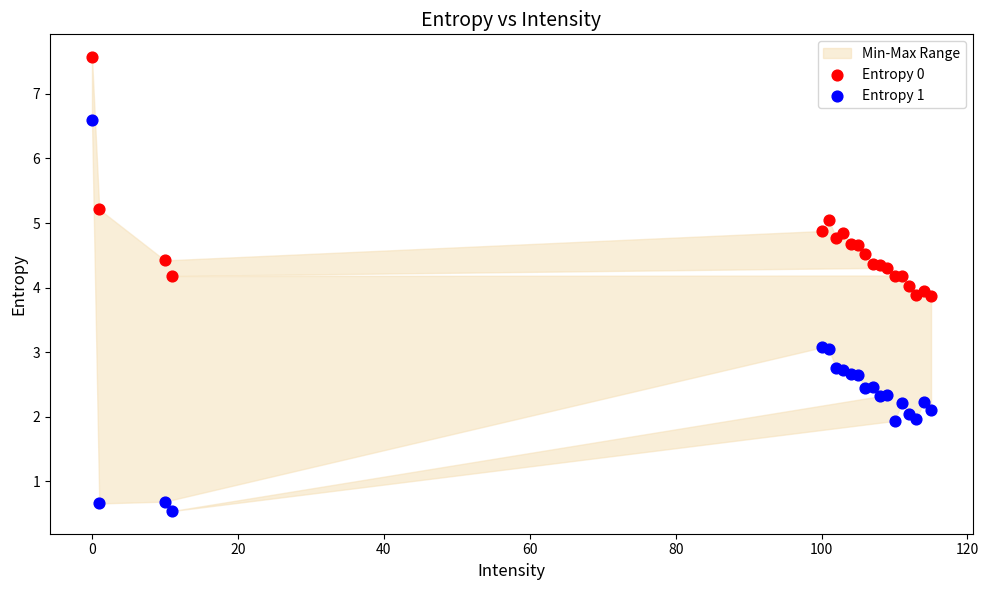

Which series contains the highest Y value?

Entropy 0